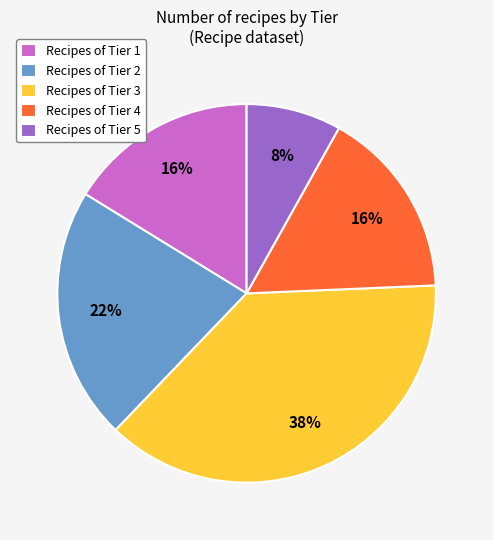

Which slice is the largest?

Recipes of Tier 3